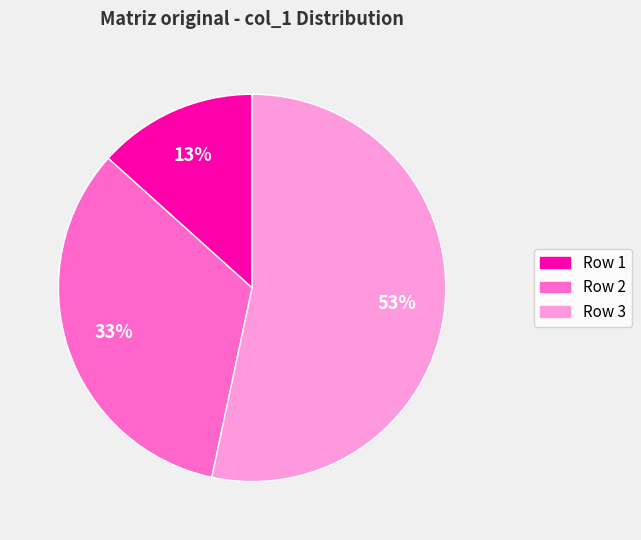

Approximately how many times larger is the value at Row 1 compared to Row 2?

0.4